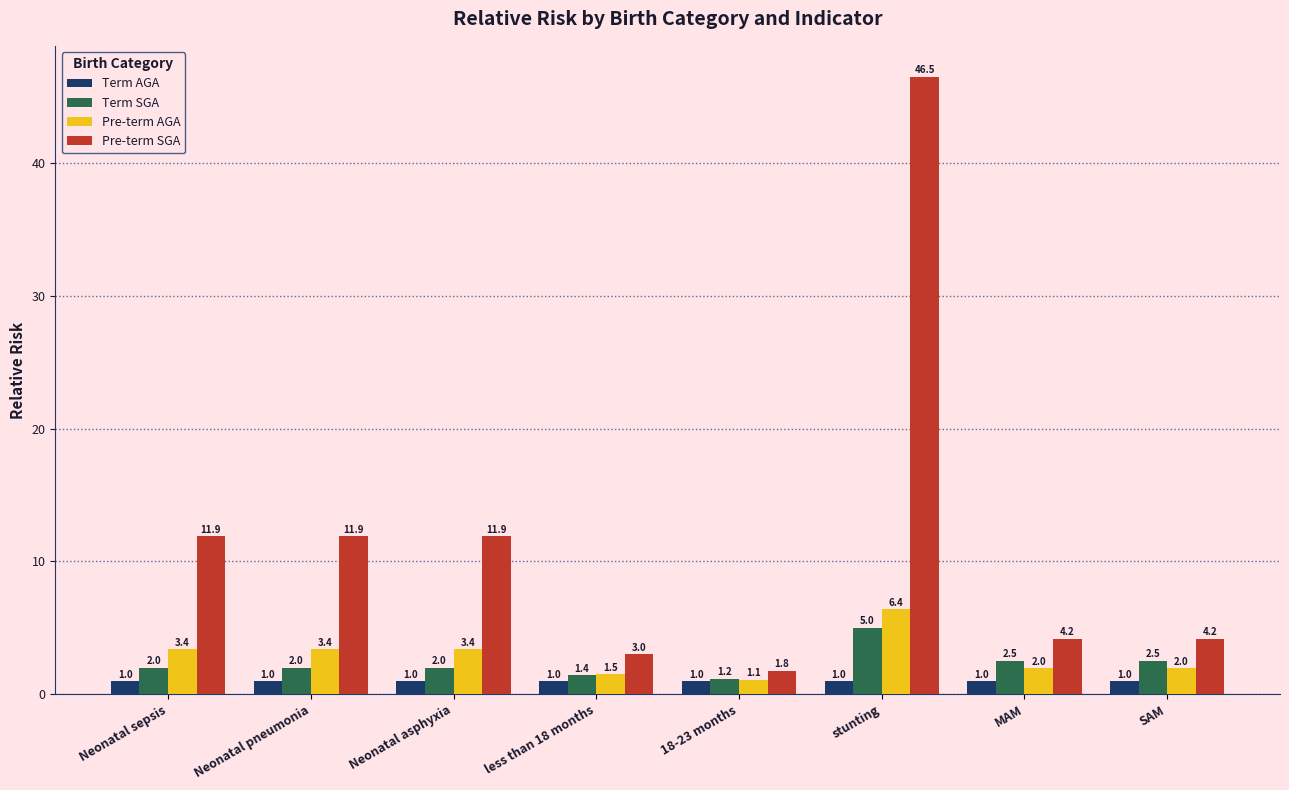

How many series are shown in this chart?

4